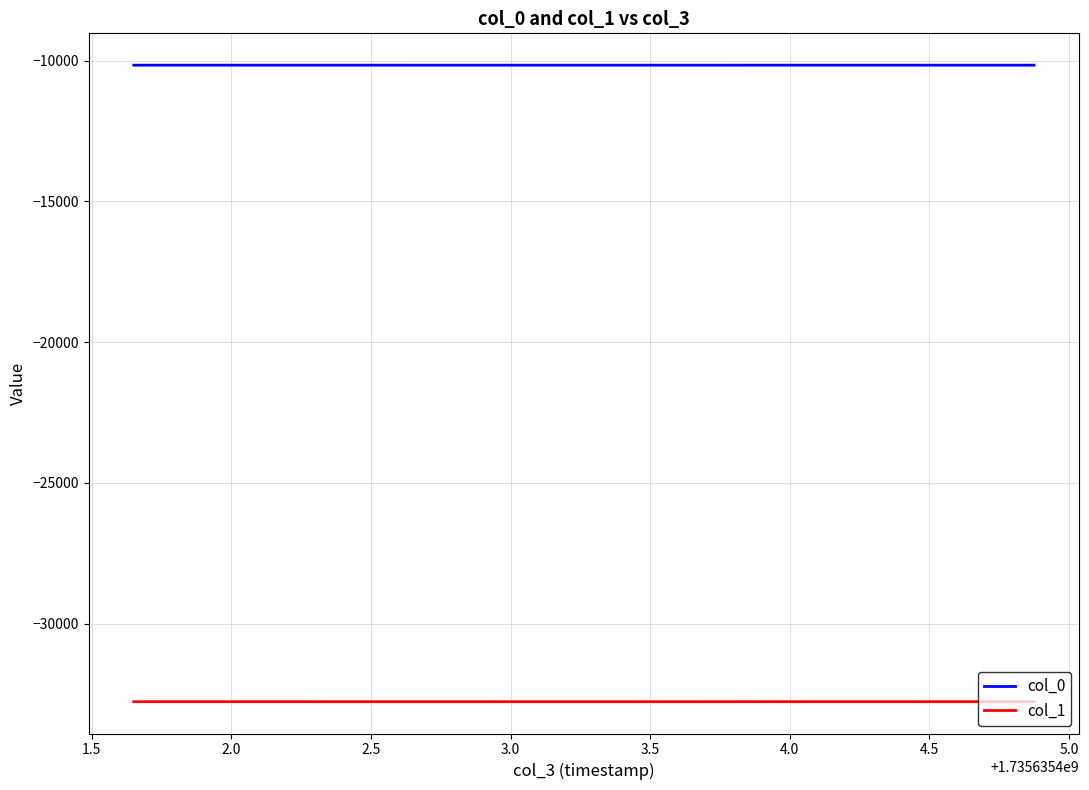

What is the smallest value displayed?

-32770.1